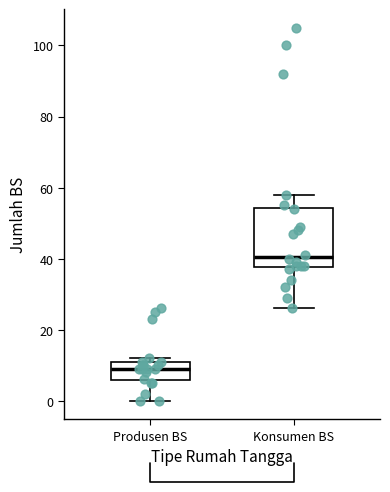

Which box has the highest median line?

Konsumen BS